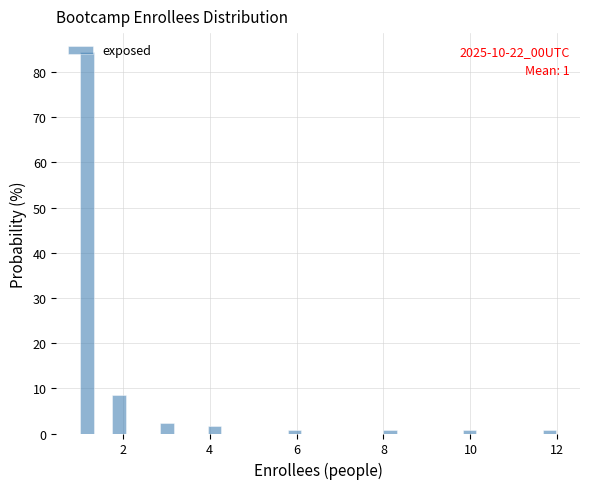

Around what value on the x-axis is the tallest bar? Give the approximate position of its centre, as read against the axis.

1.2